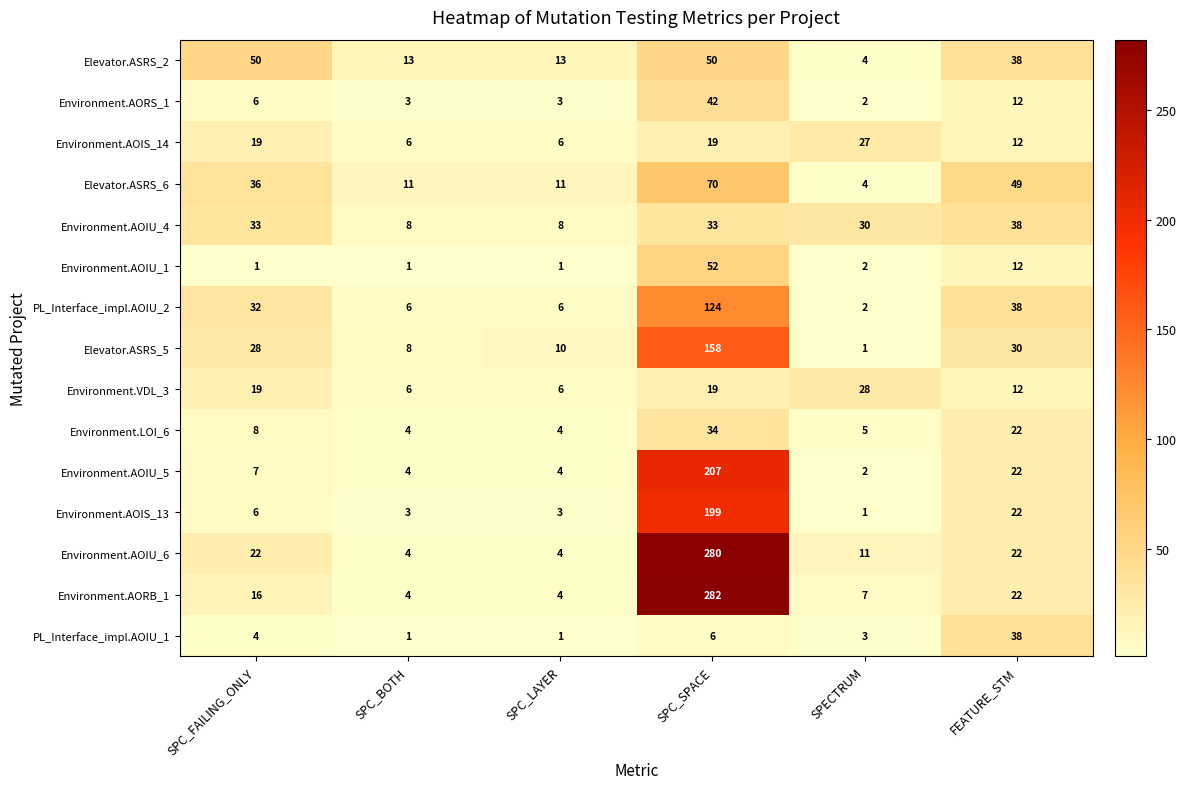

Count the number of data series in this chart.

15